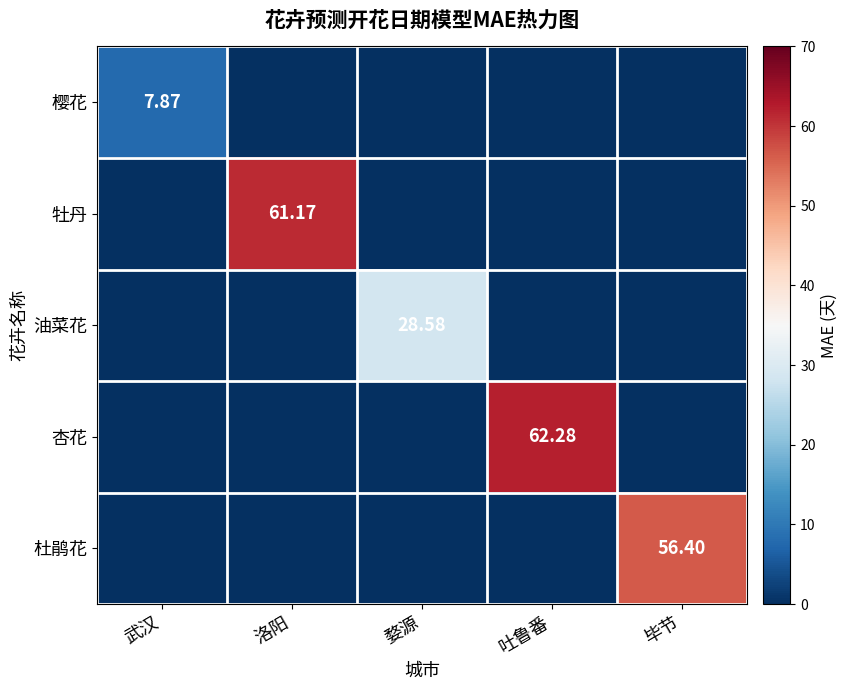

The value of 牡丹 at 婺源 is 29.7. True or false?

False